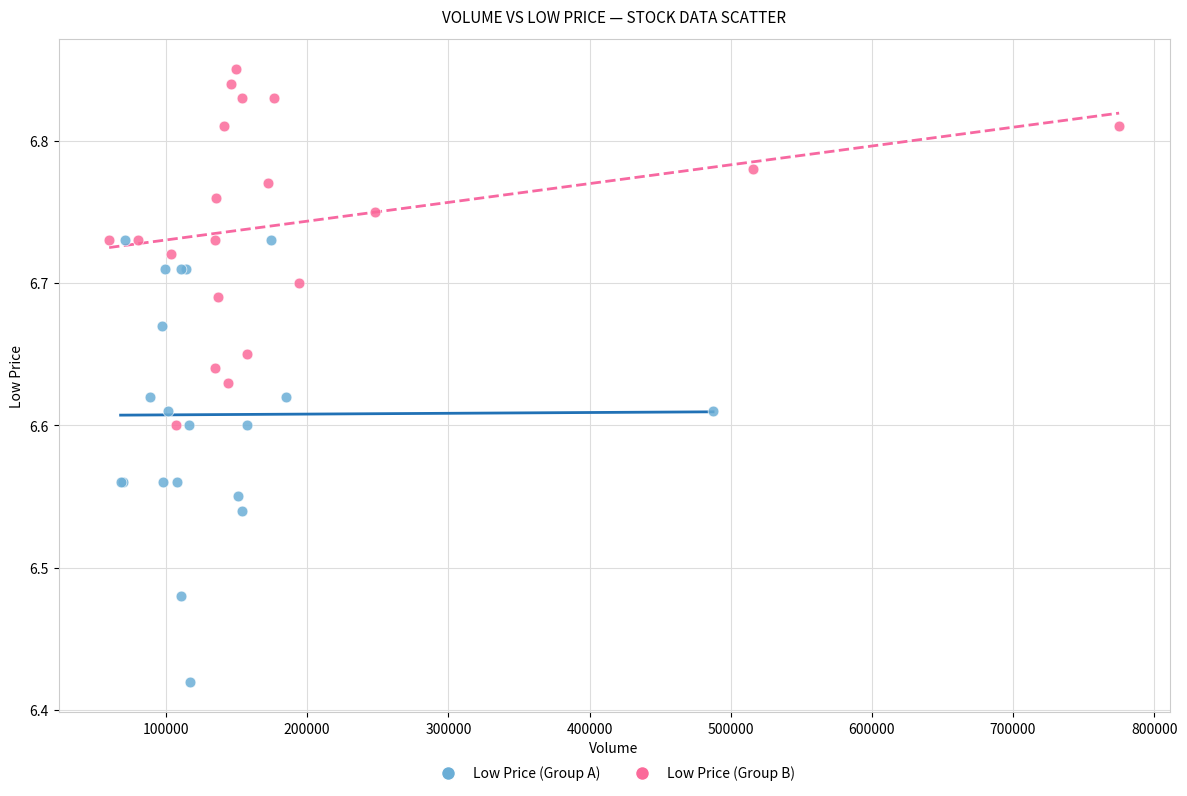

Which series reaches the maximum Y coordinate?

Low Price (Group B)